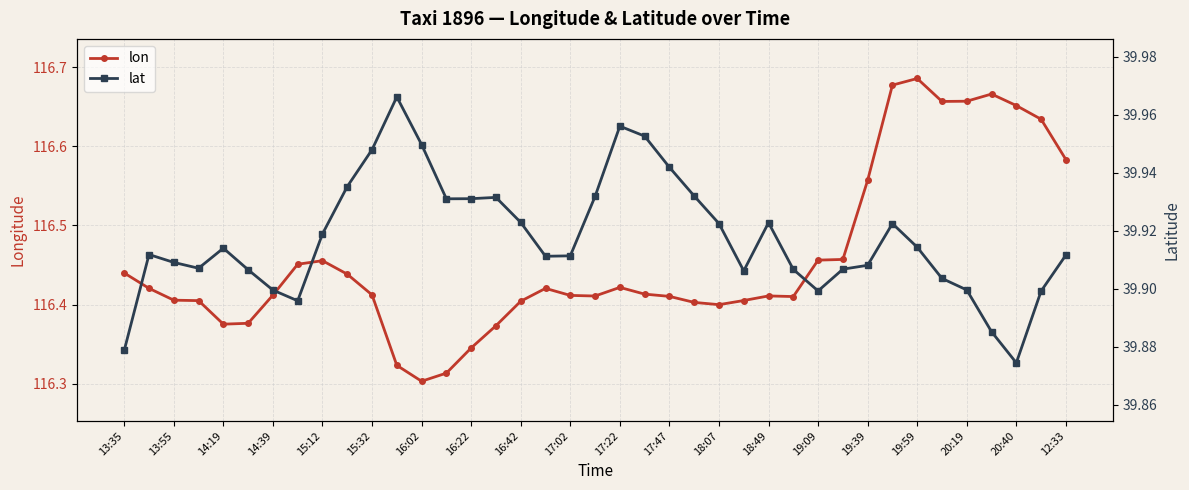

What is the value of the lon point at the 5th from the left?

116.4